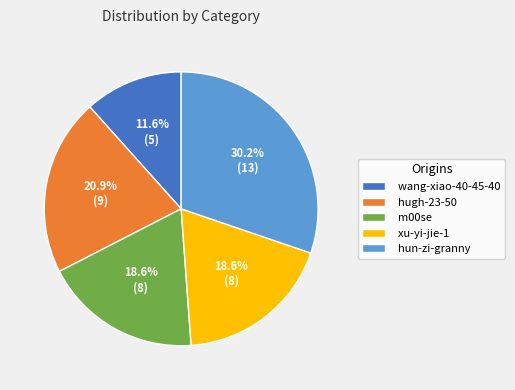

Do m00se and wang-xiao-40-45-40 together represent more than half of the pie?

No